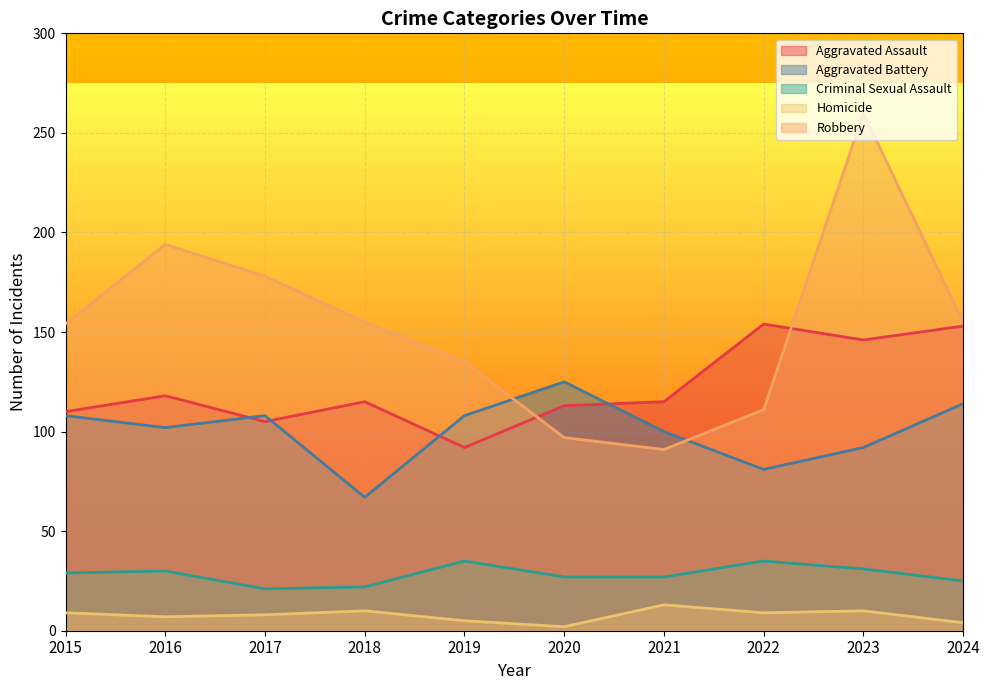

Where is the first local minimum for Aggravated Battery?

2016